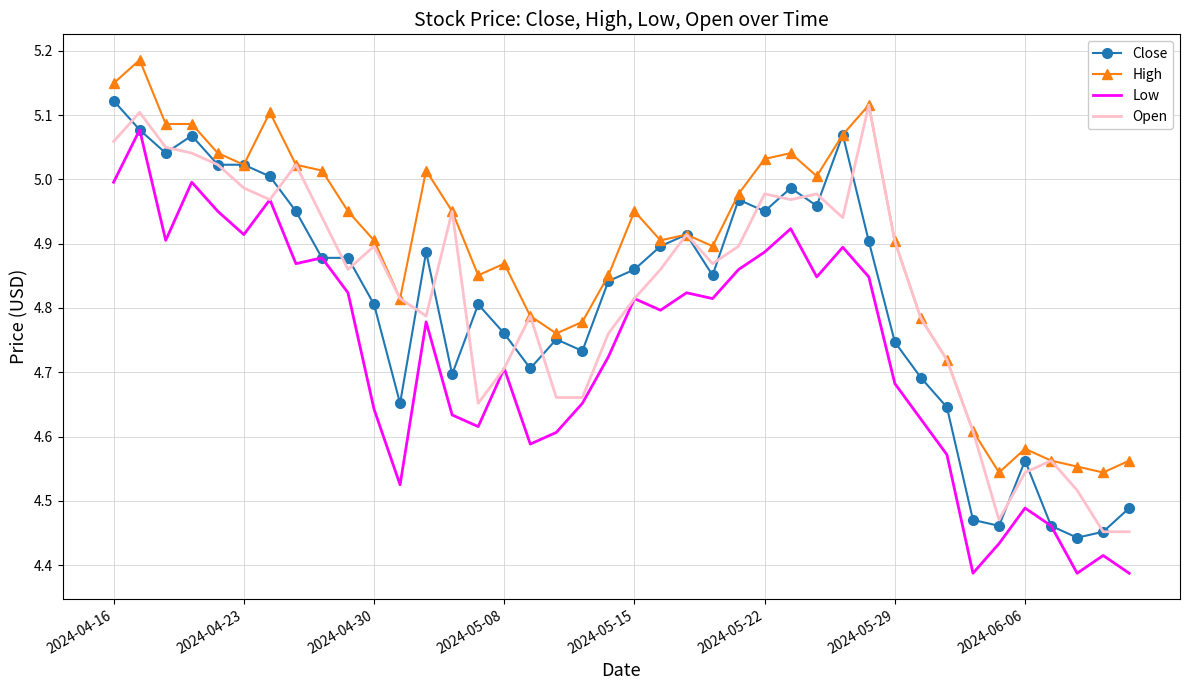

True or false: Low and High cross at least once.

False